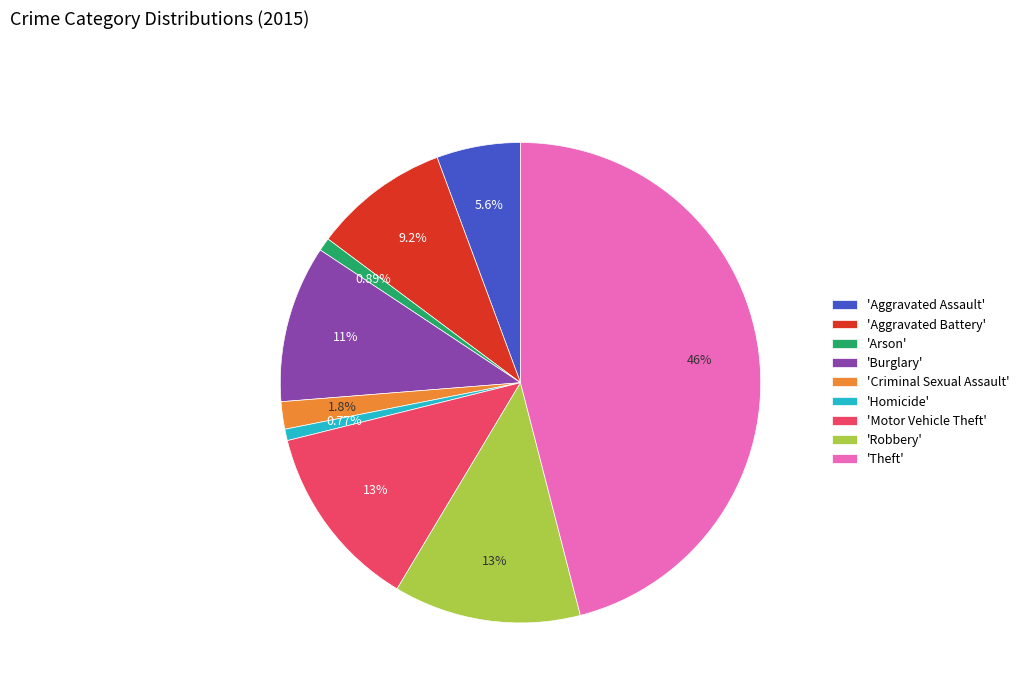

Between 'Aggravated Assault' and 'Burglary', which is larger?

'Burglary'